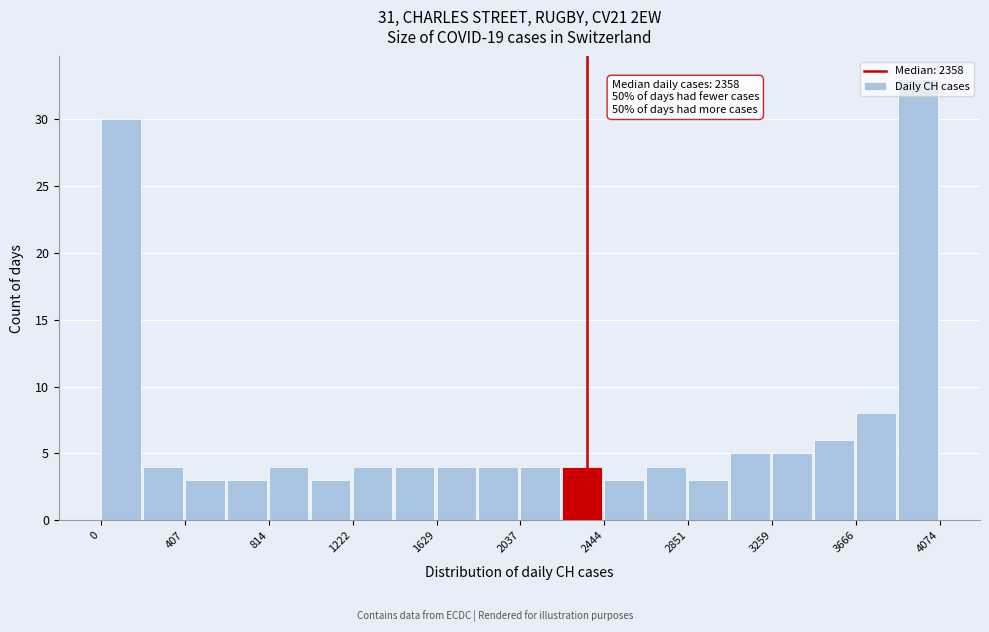

Which range on the x-axis has the tallest bar?

3850 to 4050